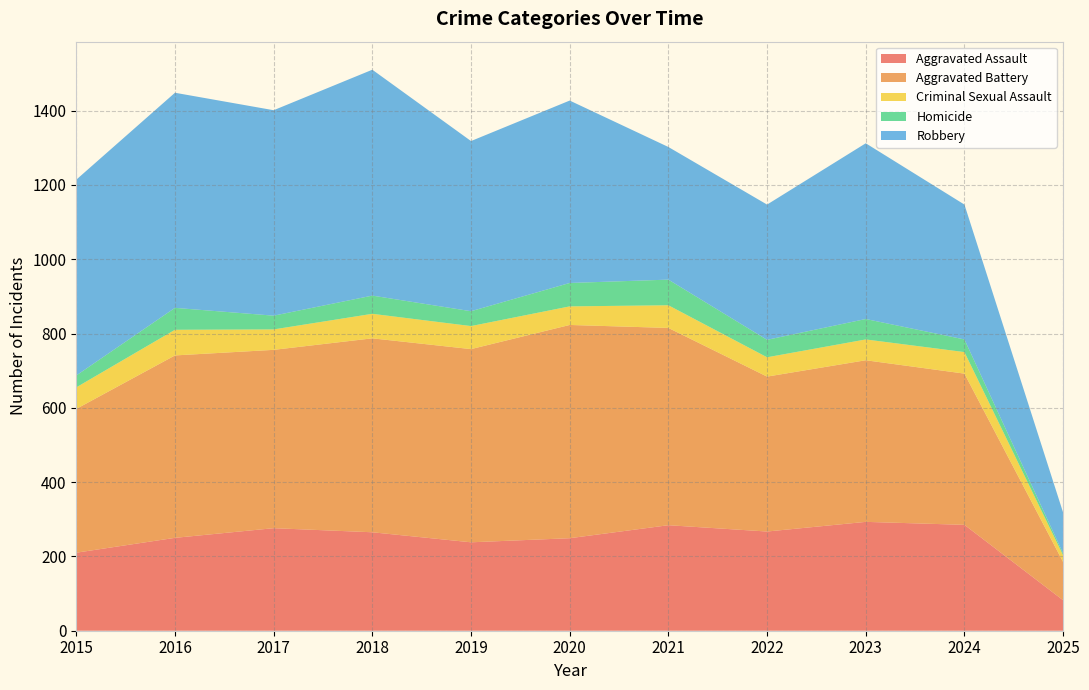

Reading left to right, extract all data points from this chart.

Aggravated Assault: 2015=210	2016=250	2017=276	2018=265	2019=238	2020=249	2021=284	2022=267	2023=293	2024=285	2025=82
Aggravated Battery: 2015=387	2016=491	2017=480	2018=522	2019=520	2020=574	2021=531	2022=417	2023=435	2024=407	2025=103
Criminal Sexual Assault: 2015=58	2016=69	2017=55	2018=66	2019=62	2020=50	2021=61	2022=52	2023=56	2024=58	2025=18
Homicide: 2015=32	2016=59	2017=37	2018=49	2019=40	2020=63	2021=69	2022=47	2023=55	2024=34	2025=5
Robbery: 2015=527	2016=579	2017=553	2018=608	2019=458	2020=491	2021=357	2022=364	2023=473	2024=363	2025=110